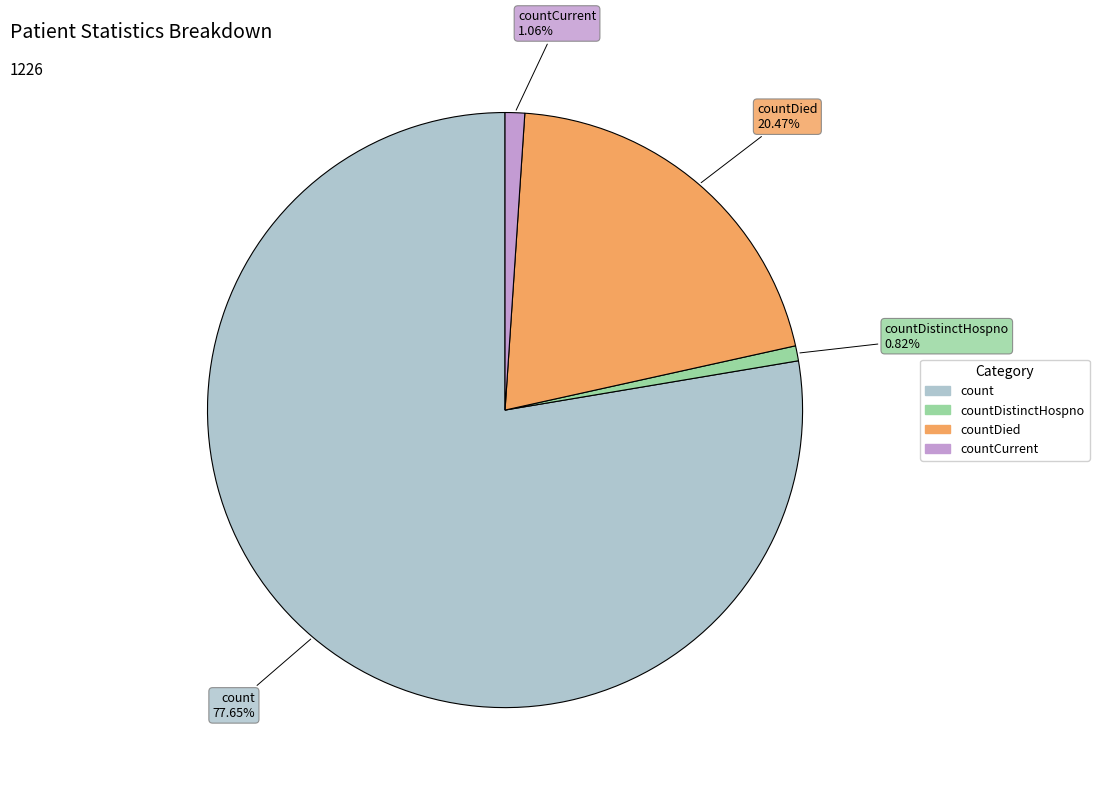

Is countDied the majority of the pie?

No